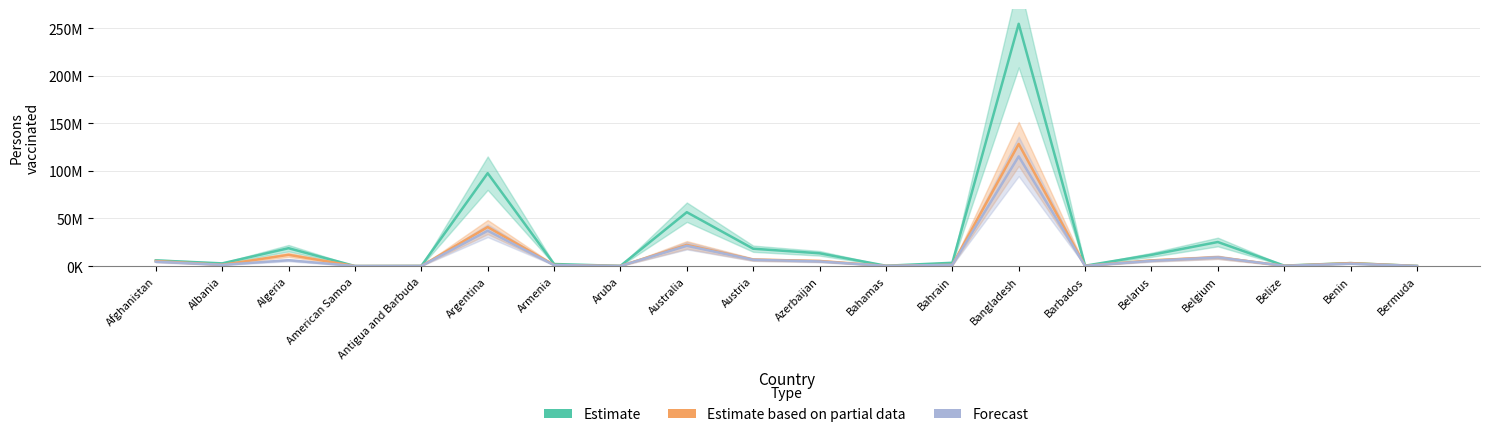

What is the difference between the Estimate based on partial data values at Belgium and Antigua and Barbuda?

9161037